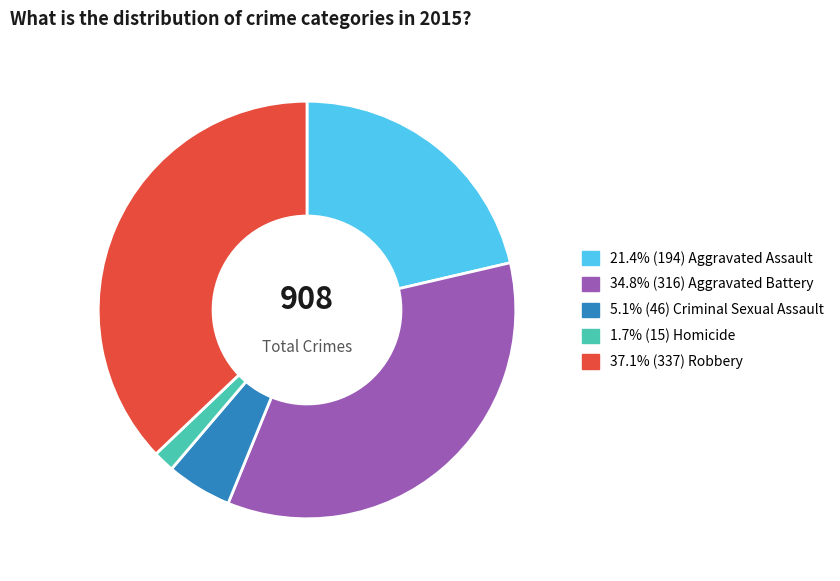

Is there a majority slice in this chart?

No